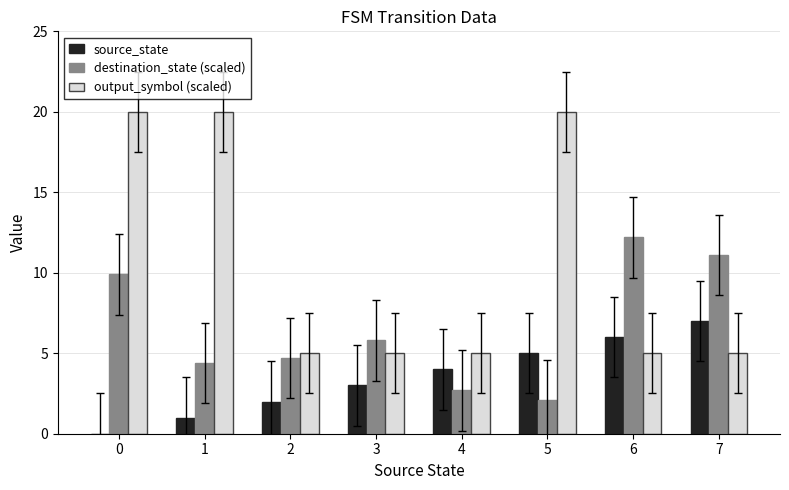

How many series are shown in this chart?

3